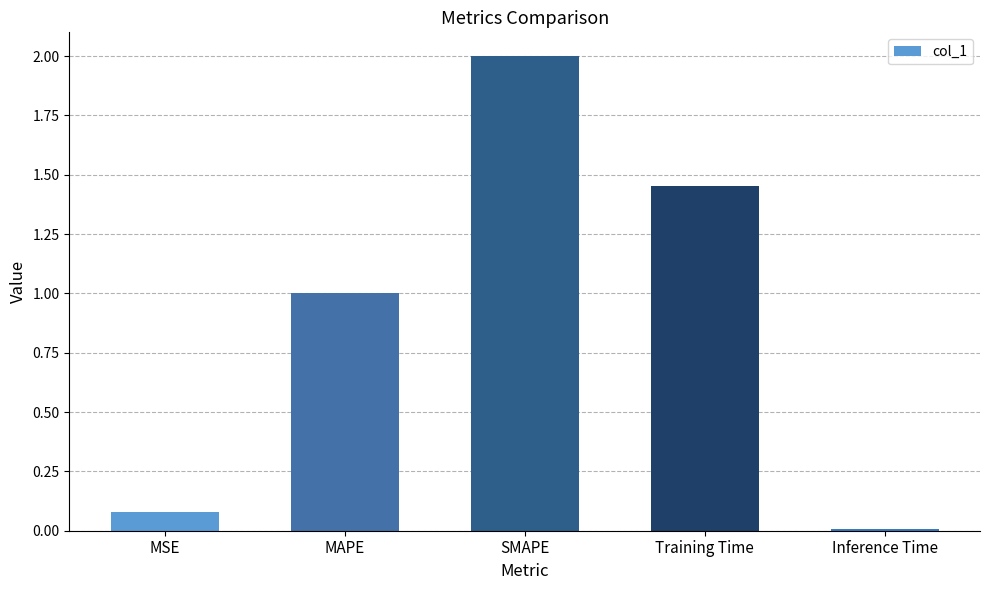

List the labels in order of value, largest first.

SMAPE, Training Time, MAPE, MSE, Inference Time